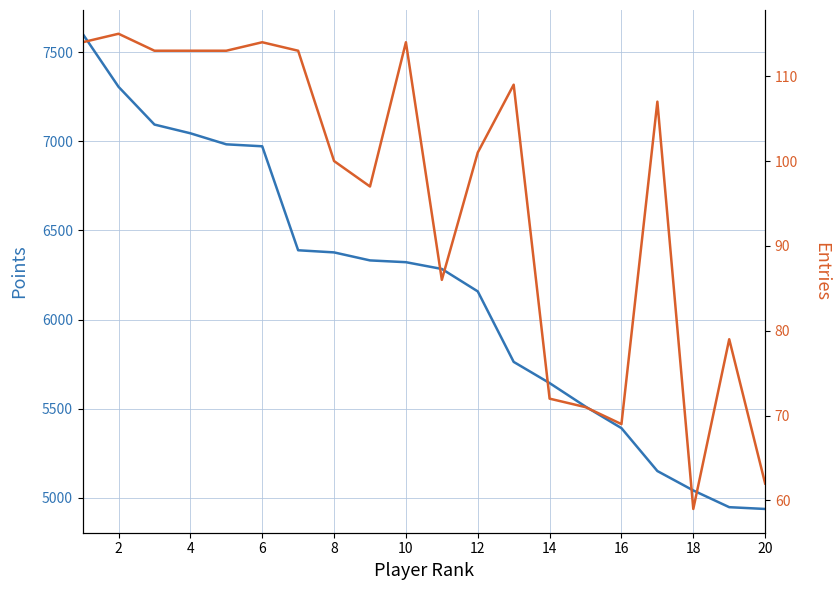

True or false: Entries and Points intersect in this chart.

False